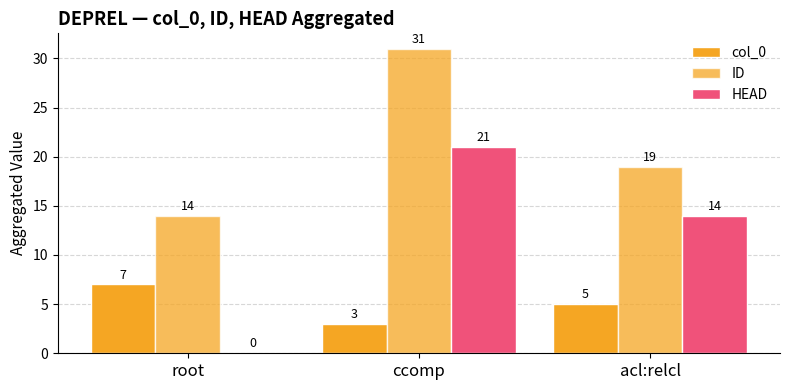

How many categories are shown in the chart?

3